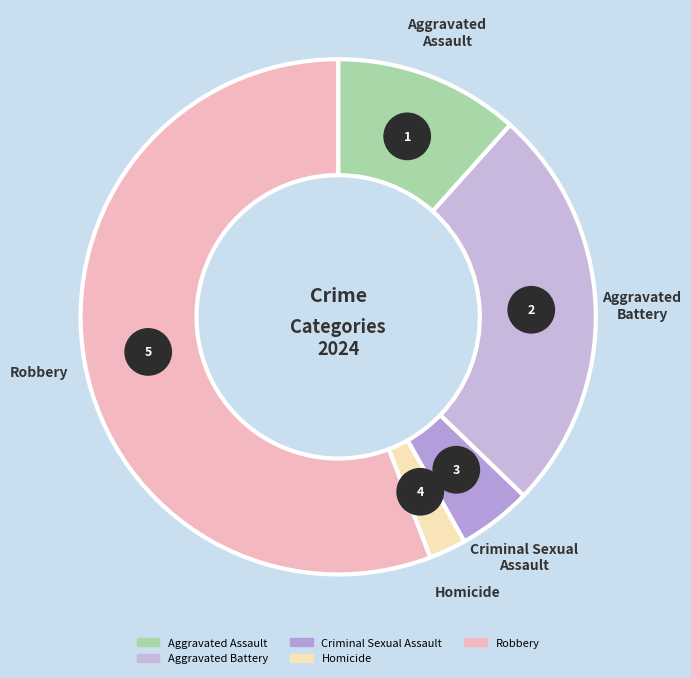

What percentage is NOT represented by Robbery?

44.2%